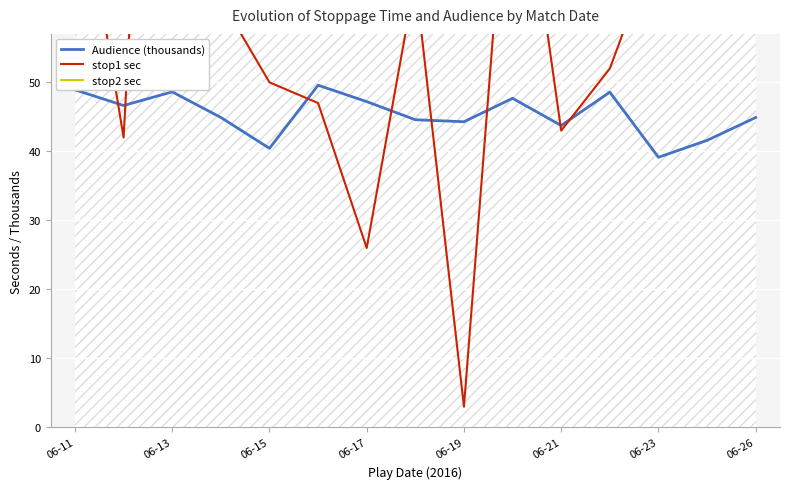

Where does the stop2 sec series first go above 227?

06-11